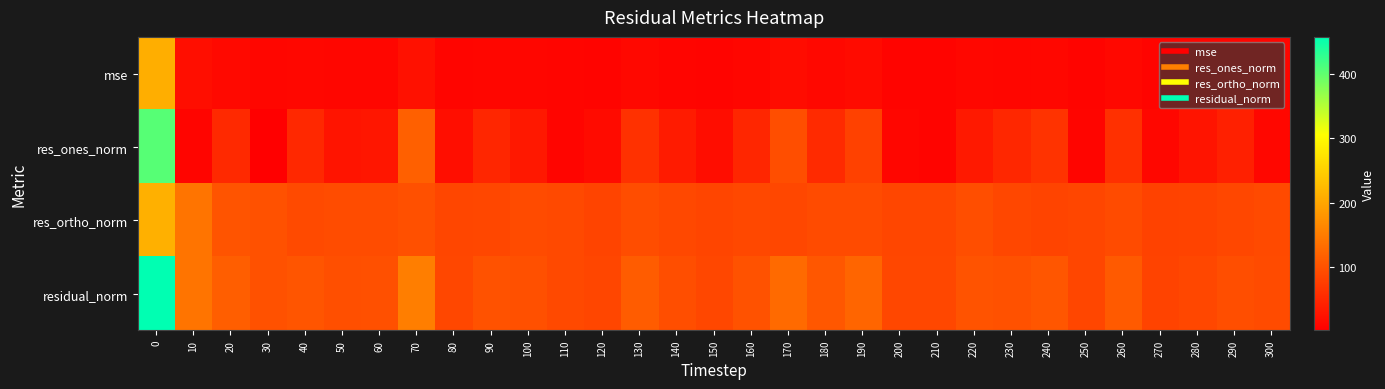

List the series in order of their peak value, lowest first.

mse, res_ortho_norm, res_ones_norm, residual_norm